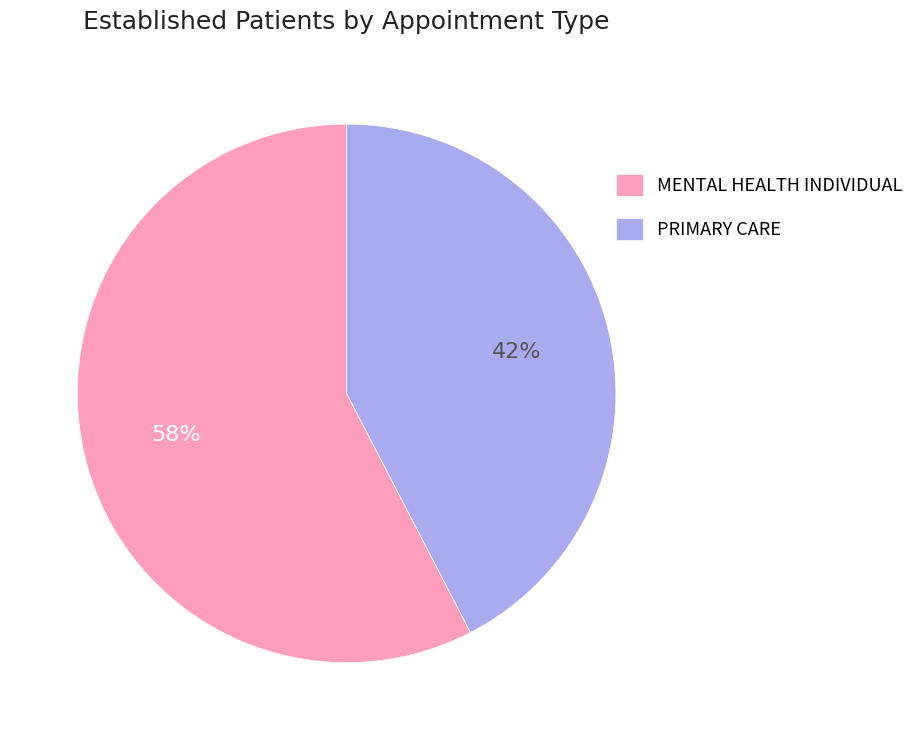

To the nearest percent, what portion does PRIMARY CARE represent?

42%